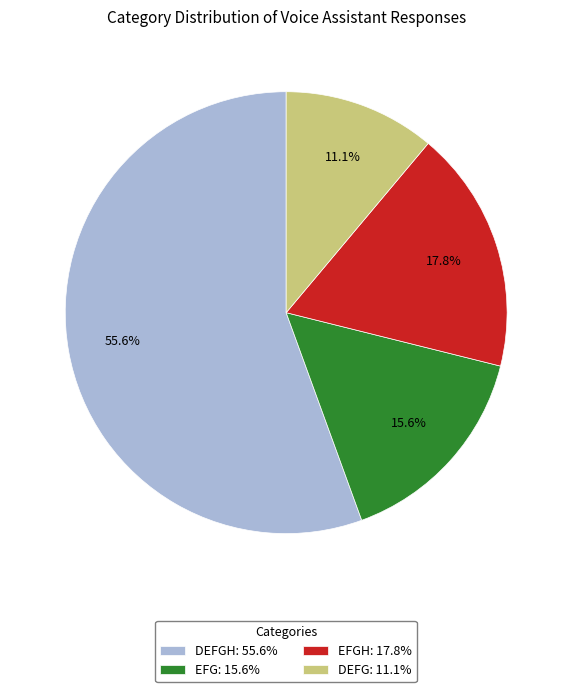

What is the ratio of the value at EFGH: 17.8% to the value at EFG: 15.6%?

1.1